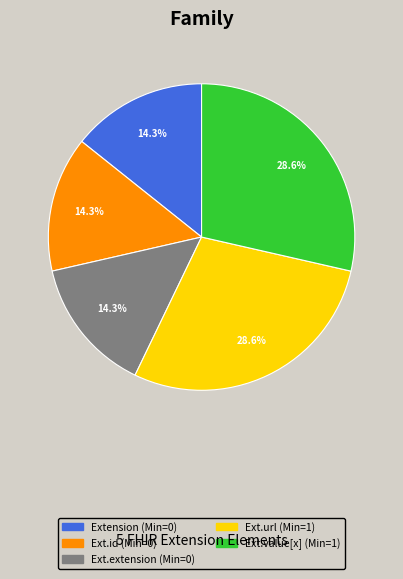

Does any single category account for the majority?

No